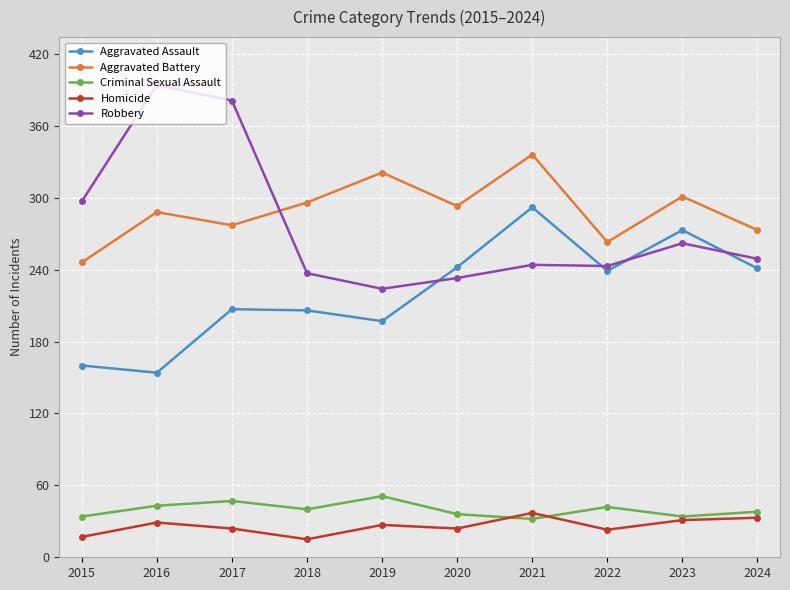

What is the approximate value of Criminal Sexual Assault at 2024?

38